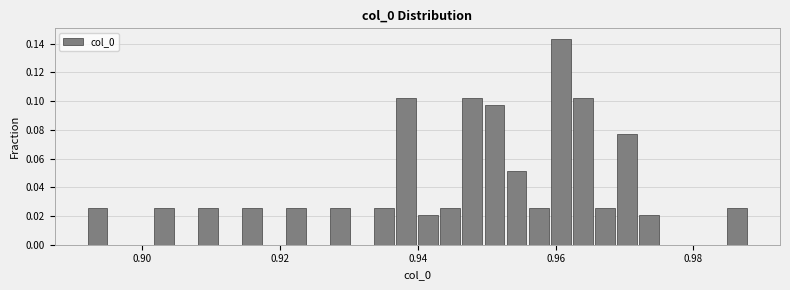

Around what value on the x-axis is the tallest bar? Give the approximate position of its centre, as read against the axis.

0.960